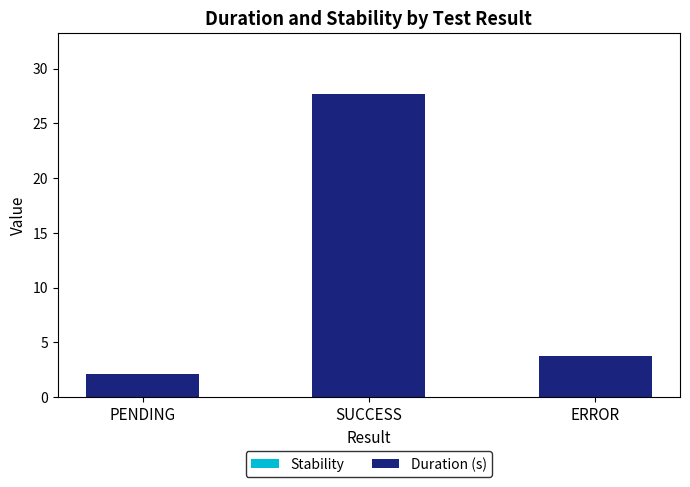

Rank the categories by value from highest to lowest.

SUCCESS, ERROR, PENDING